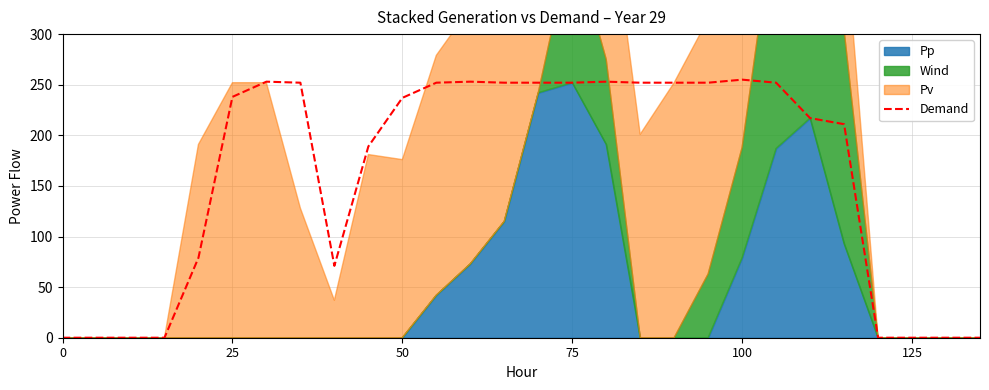

How many data points does each series have?

28